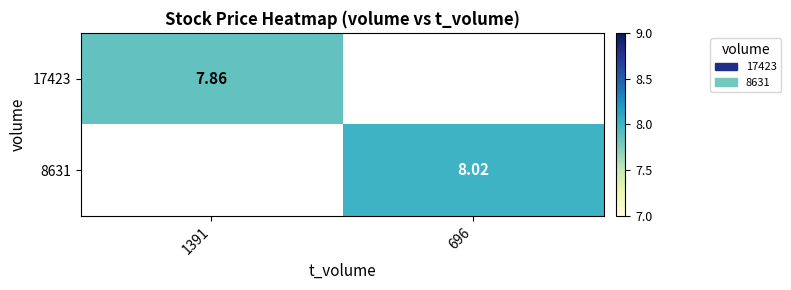

What value does the 8631 series have at 696?

8.0